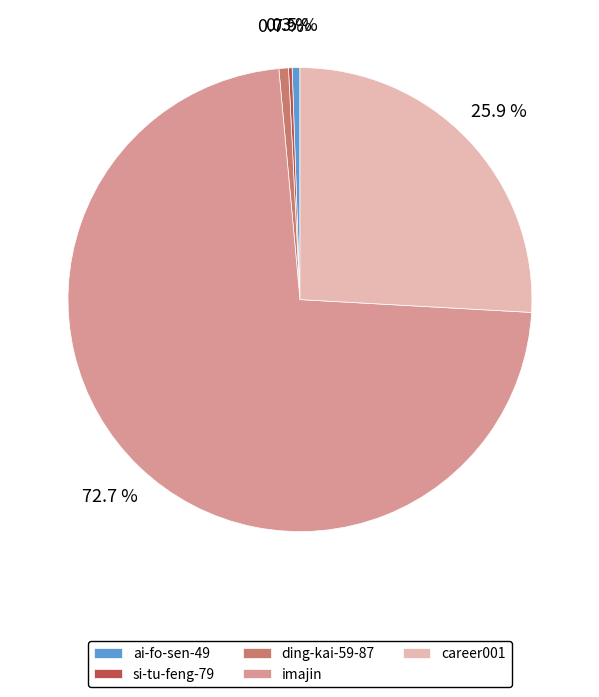

Which category has the biggest portion of the pie?

imajin